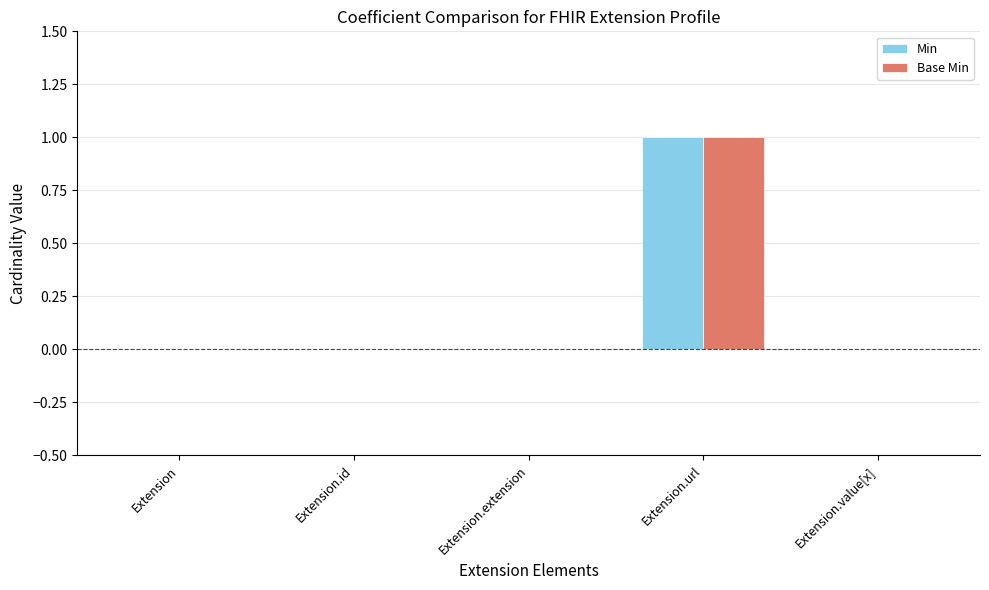

The value of Min at Extension.id is -1. True or false?

False